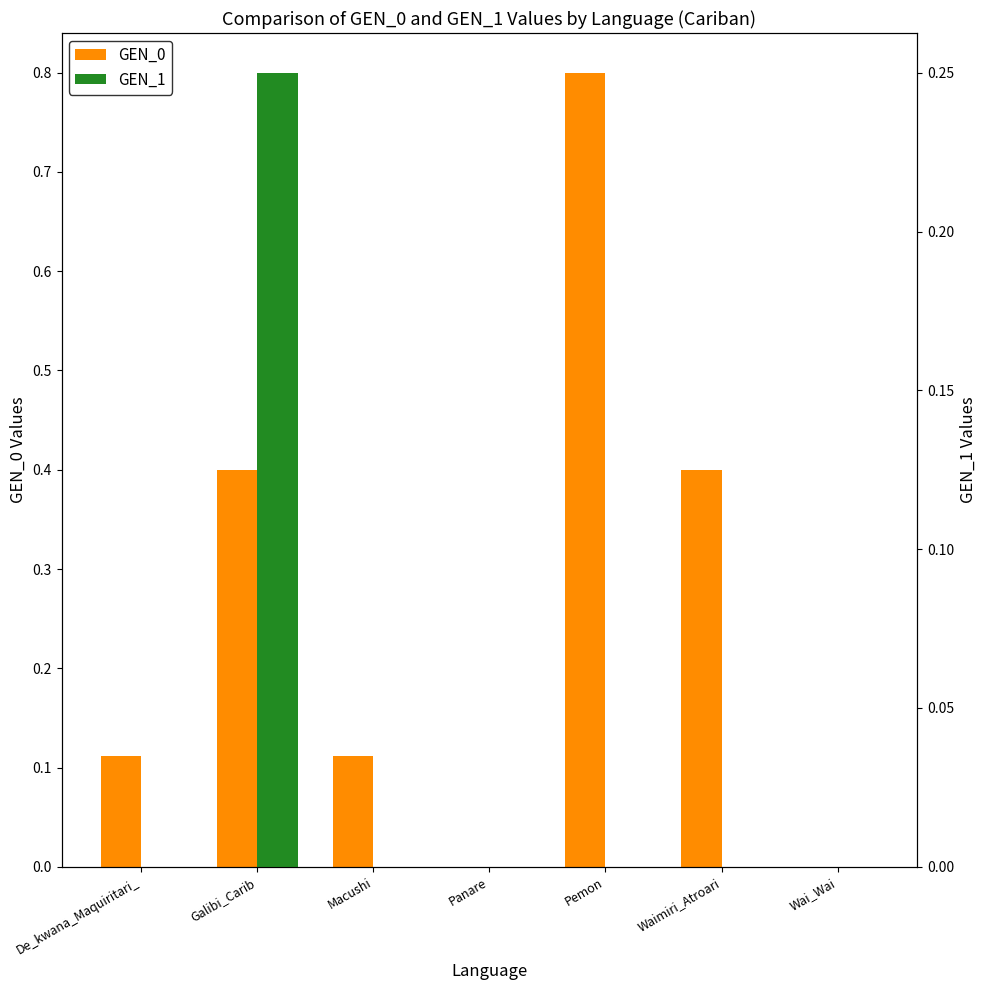

What position from the left is Panare?

4